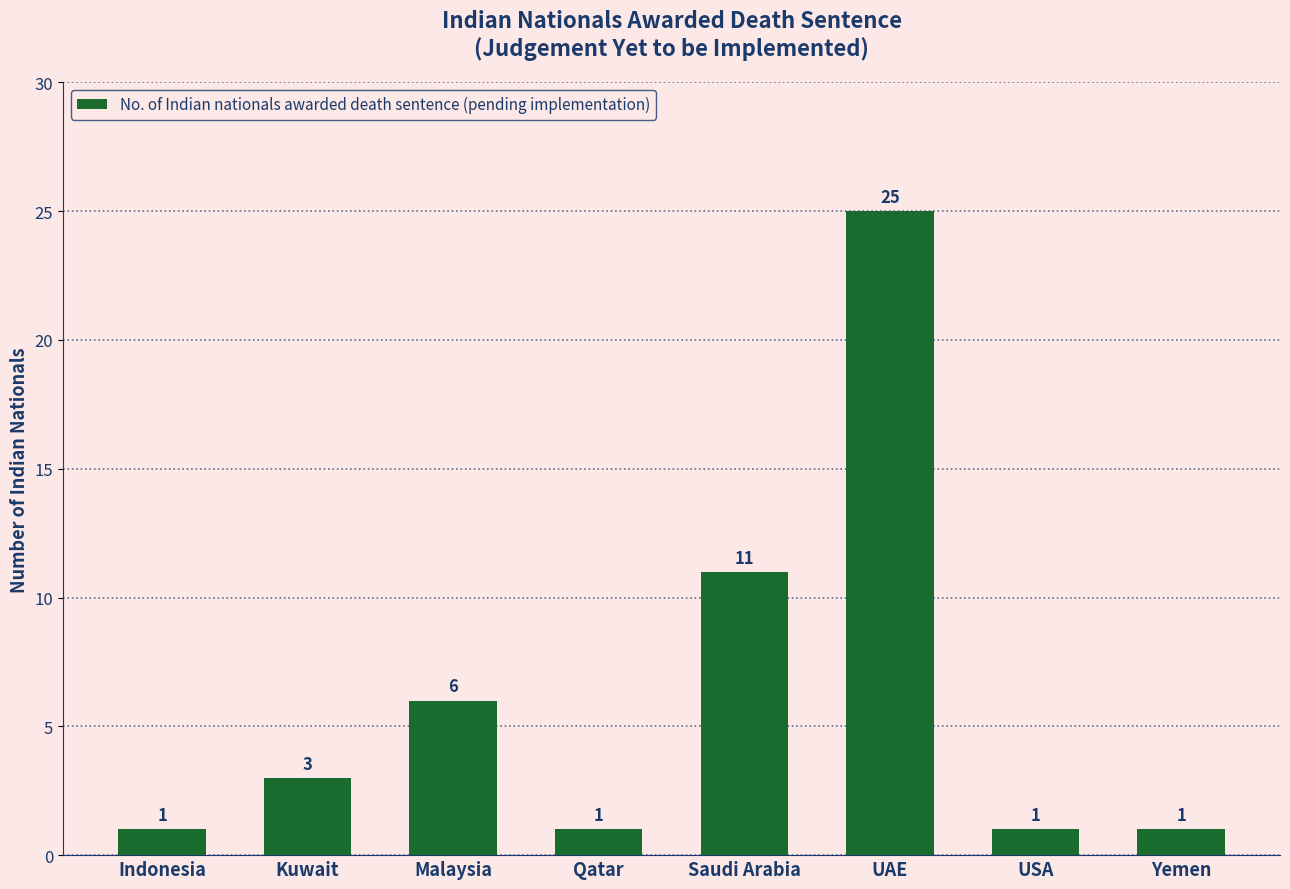

What is the difference between the maximum and second lowest values?

24